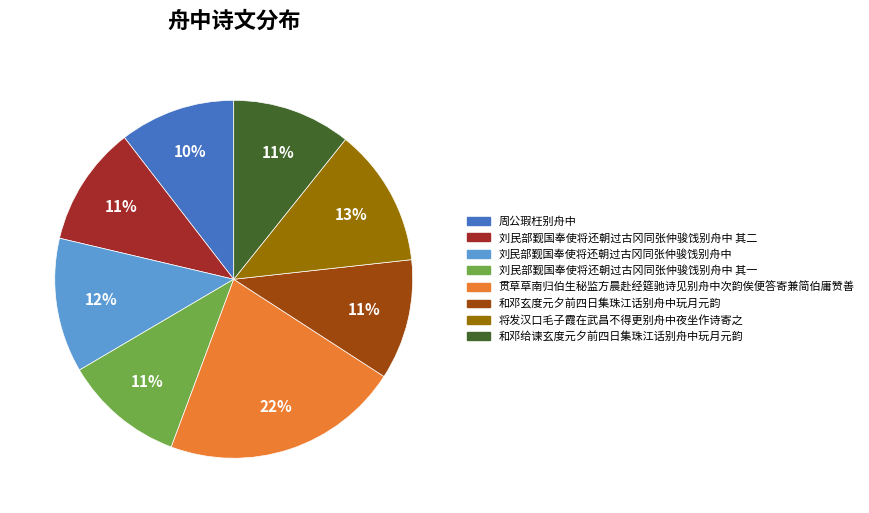

Does 将发汉口毛子霞在武昌不得更别舟中夜坐作诗寄之 account for over 50% of the chart?

No